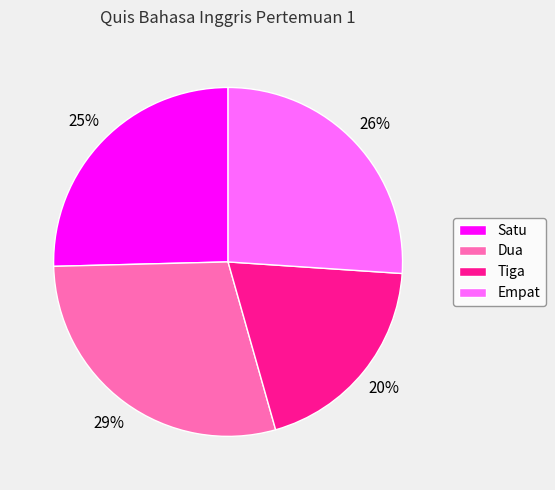

How many slices are in this pie chart?

4